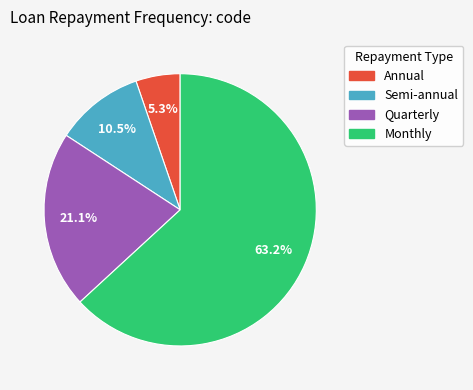

True or false: Semi-annual accounts for 1% of the total.

False